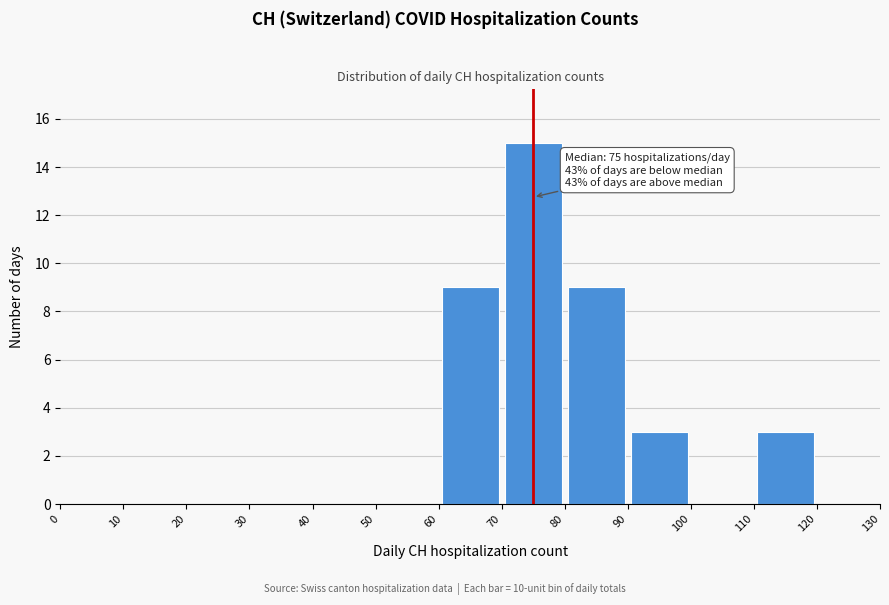

Over which range of the x-axis is the bar tallest?

70 to 80